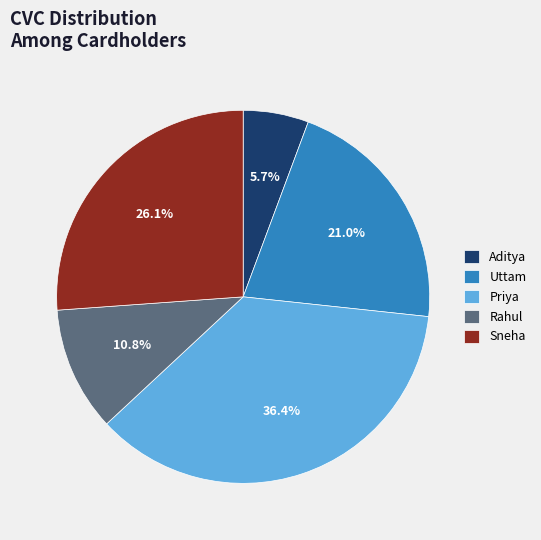

What is the ratio of the value at Rahul to the value at Uttam?

0.5